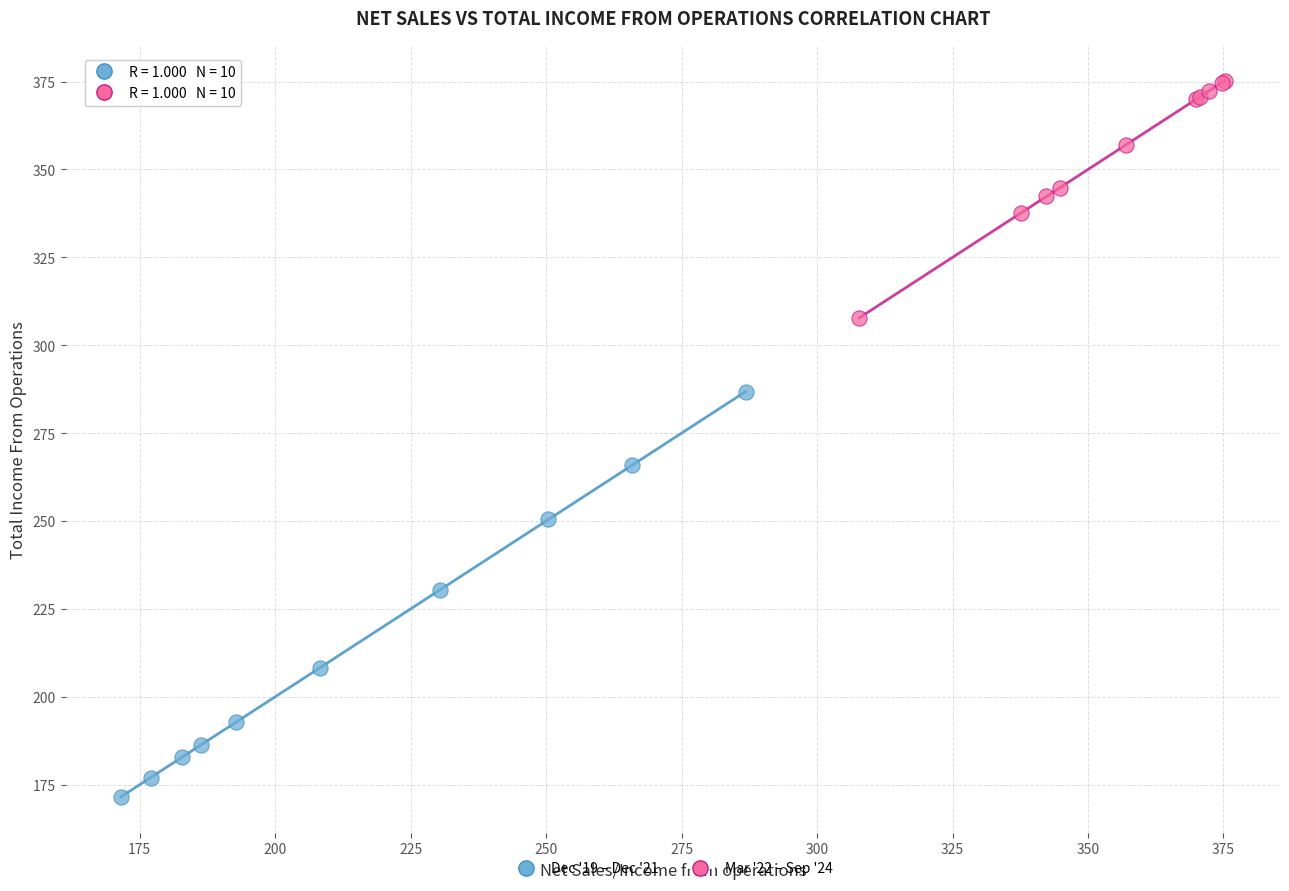

Which series contains the highest Y value?

Mar '22 – Sep '24